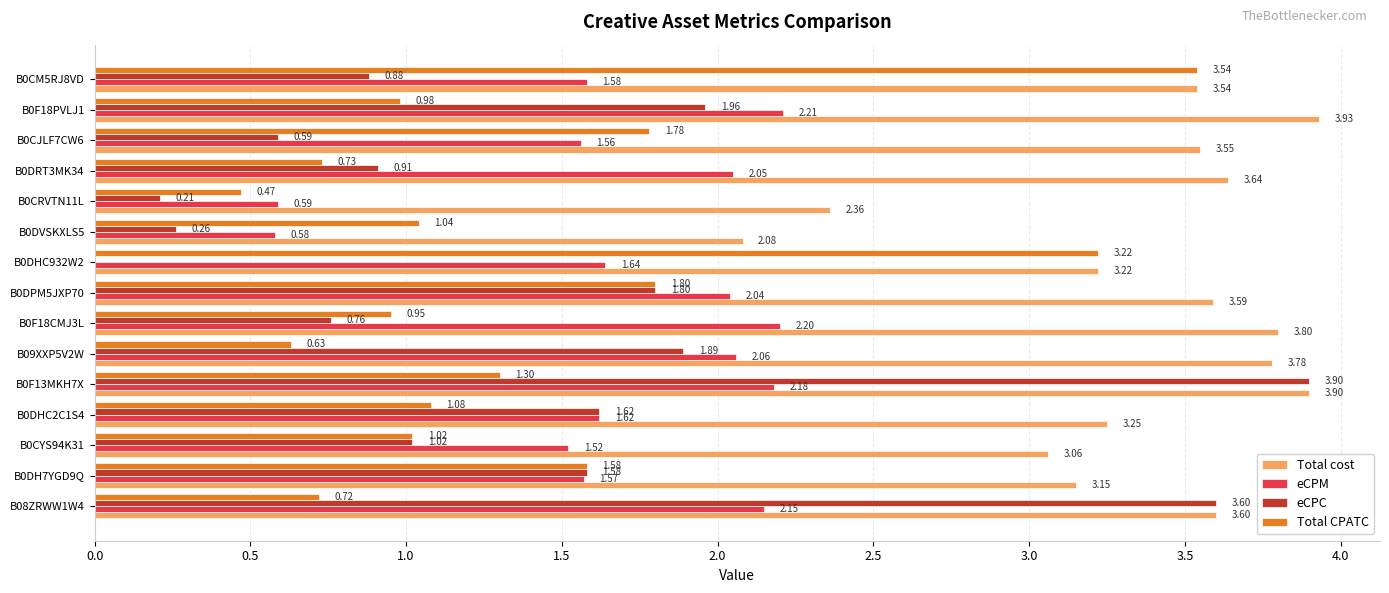

Which series has the largest total across all categories?

Total cost